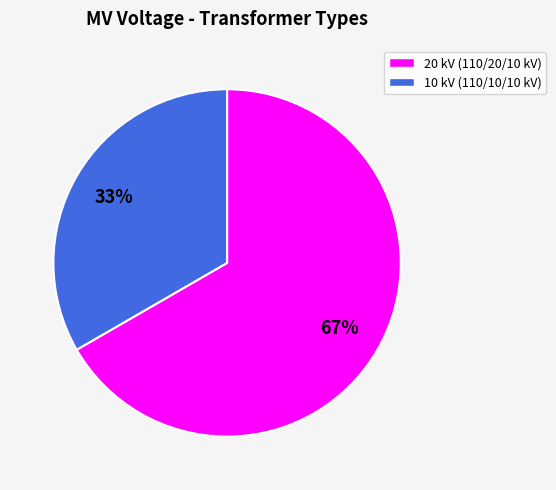

To the nearest percent, what is the average slice percentage?

50%